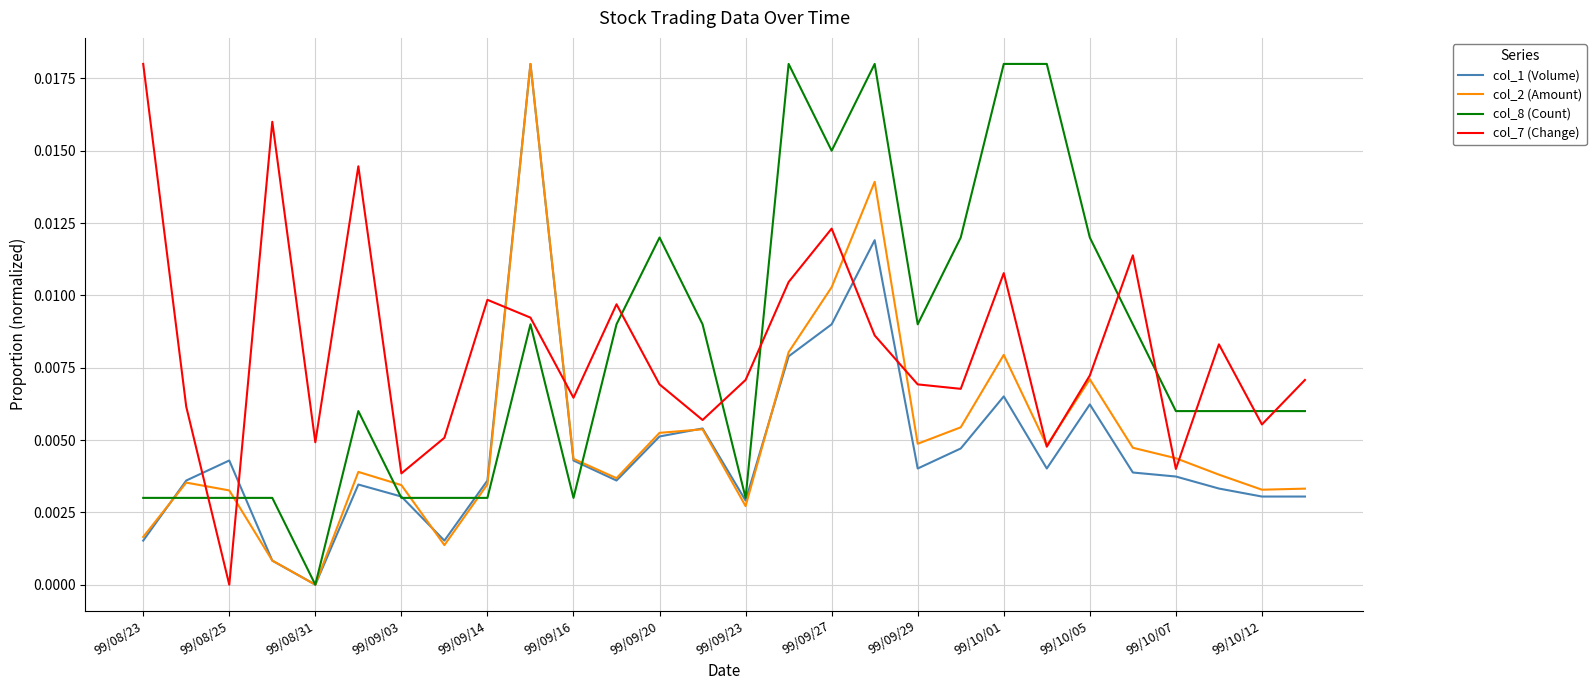

Does the chart display data point markers on the line(s)?

No